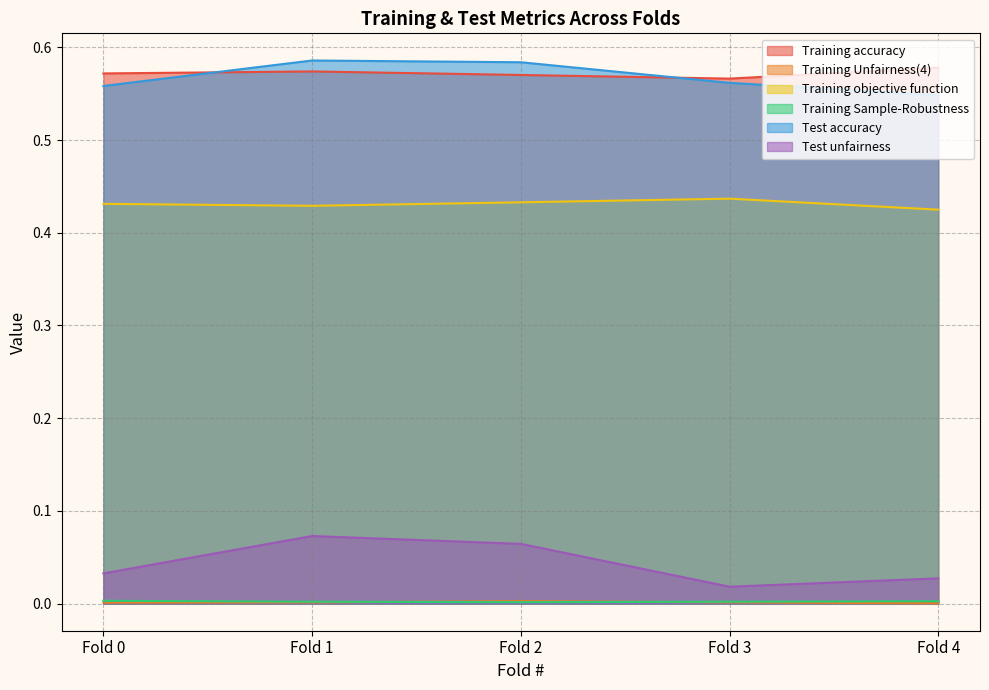

True or false: Training objective function and Test accuracy intersect in this chart.

False